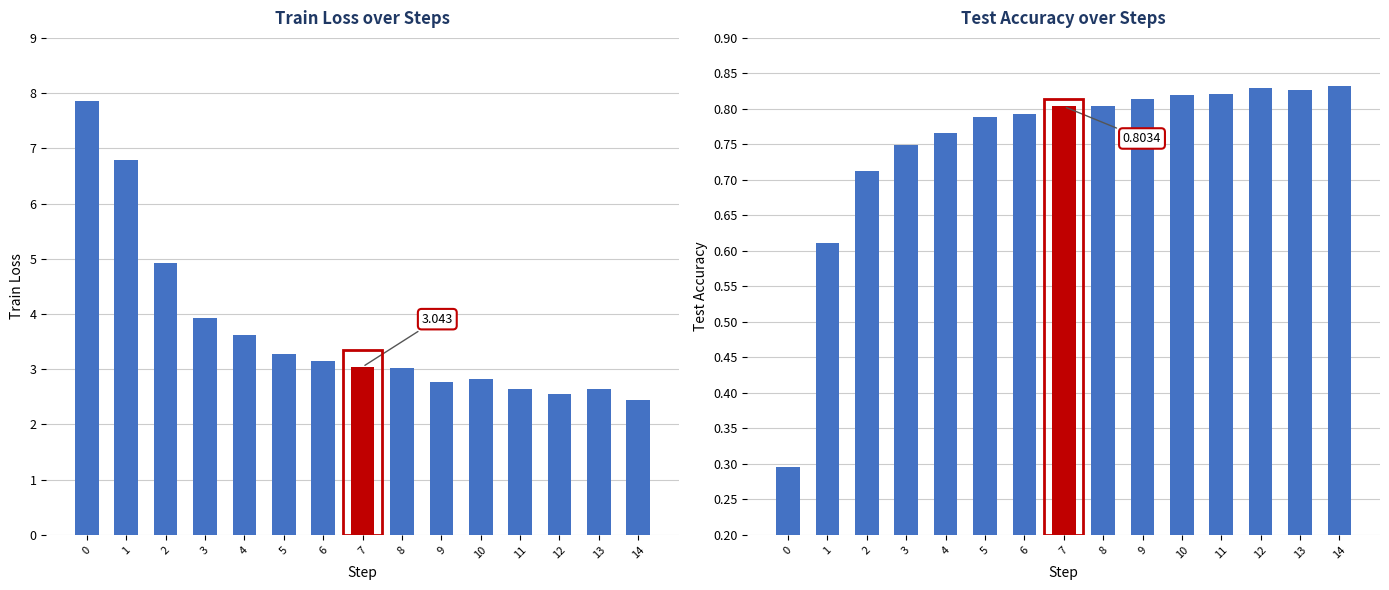

What is the minimum value for test_acc?

0.3